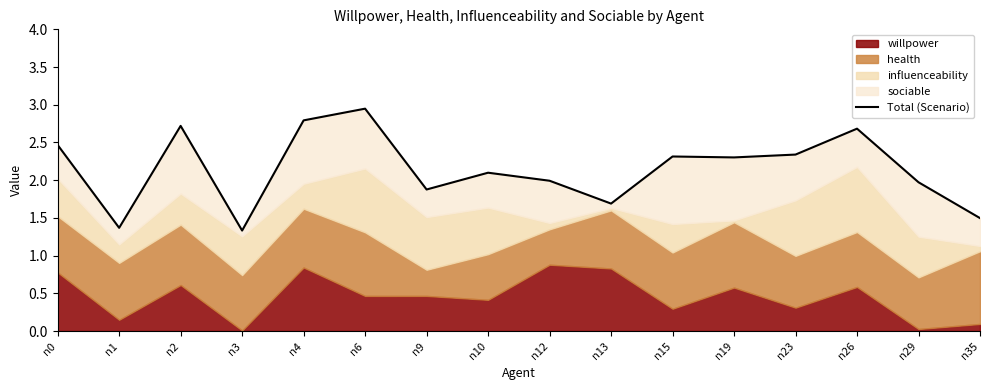

Reading left to right, list all the values displayed in this chart.

2.5	1.4	2.7	1.3	2.8	2.9	1.9	2.1	2.0	1.7	2.3	2.3	2.3	2.7	2.0	1.5